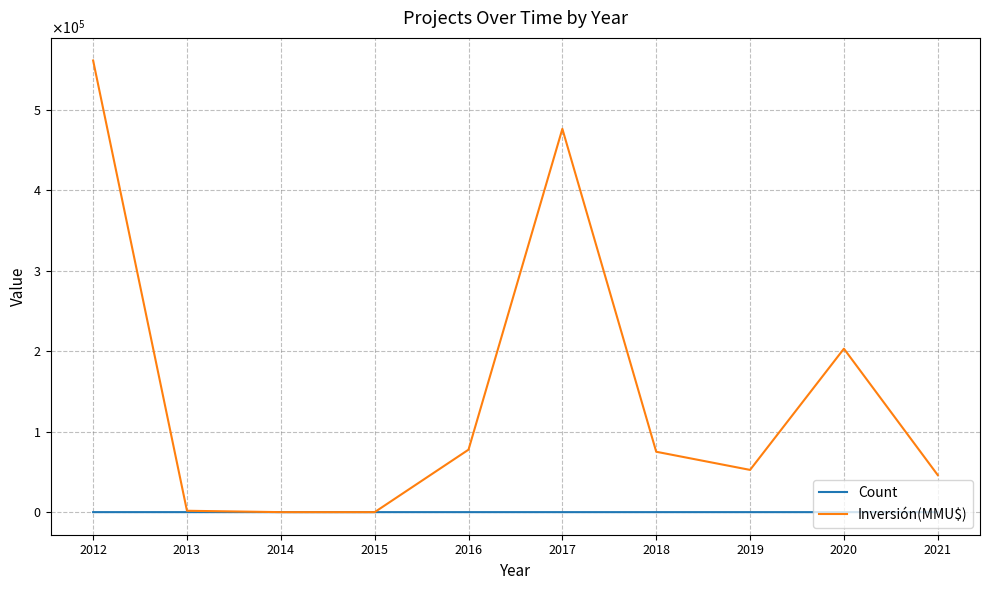

Rank the series at 2017 from lowest to highest value.

Count, Inversión(MMU$)